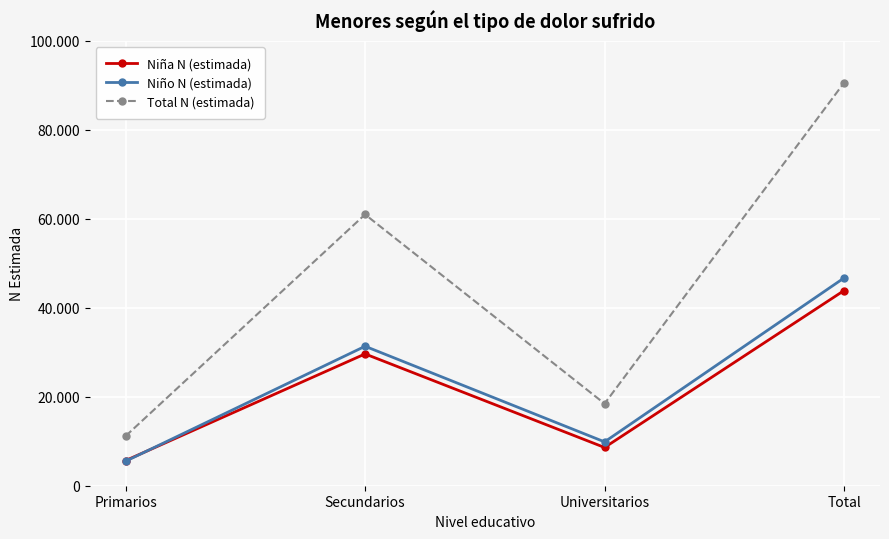

What are all the series names shown in the legend?

Niña N (estimada), Niño N (estimada), Total N (estimada)